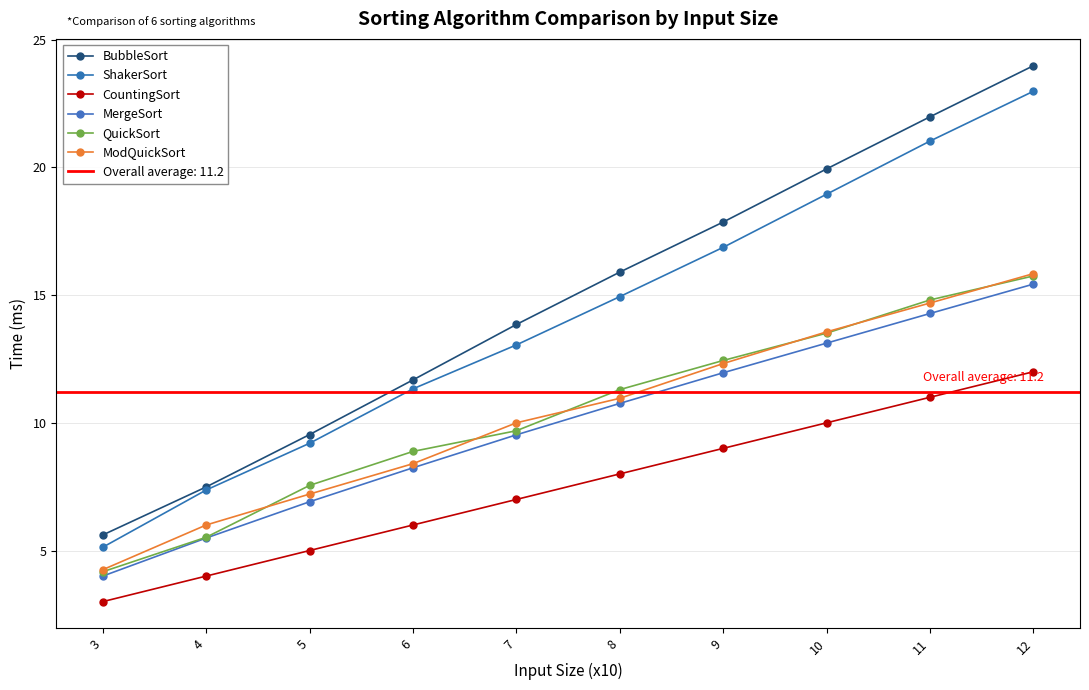

What is the value of the BubbleSort point at the 2nd from the left?

7.5